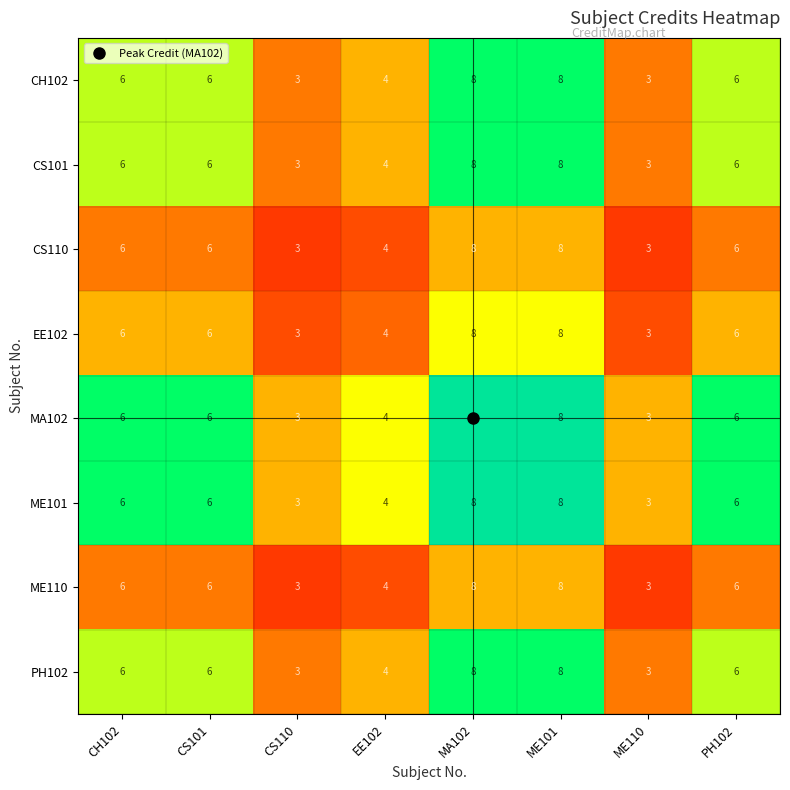

Count the CS101 values in the range 4 to 8.

6